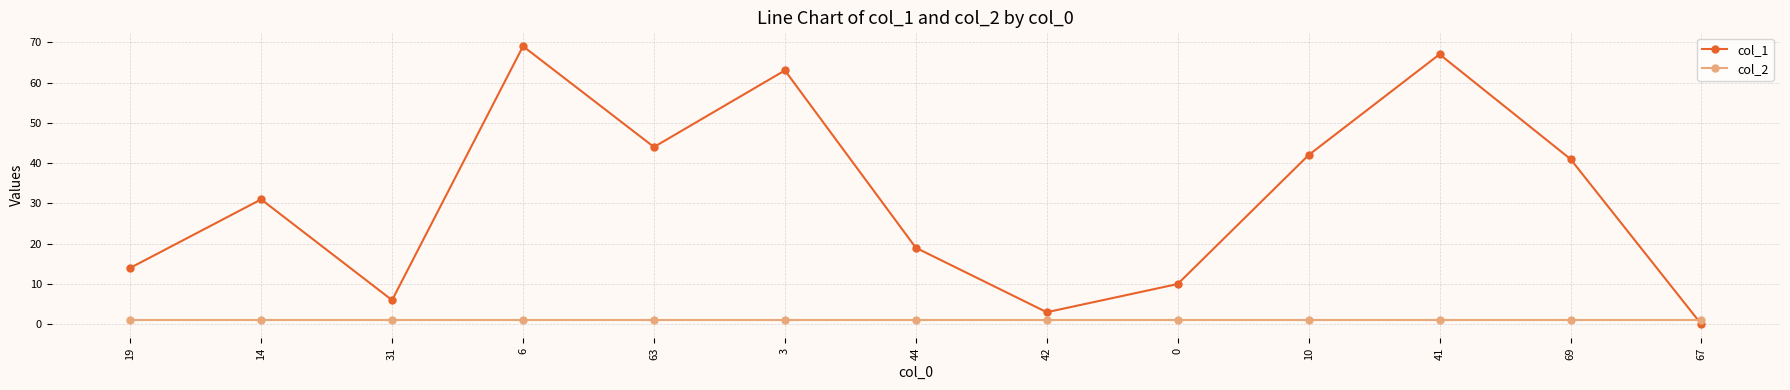

What is the label of the 5th point from the left?

63